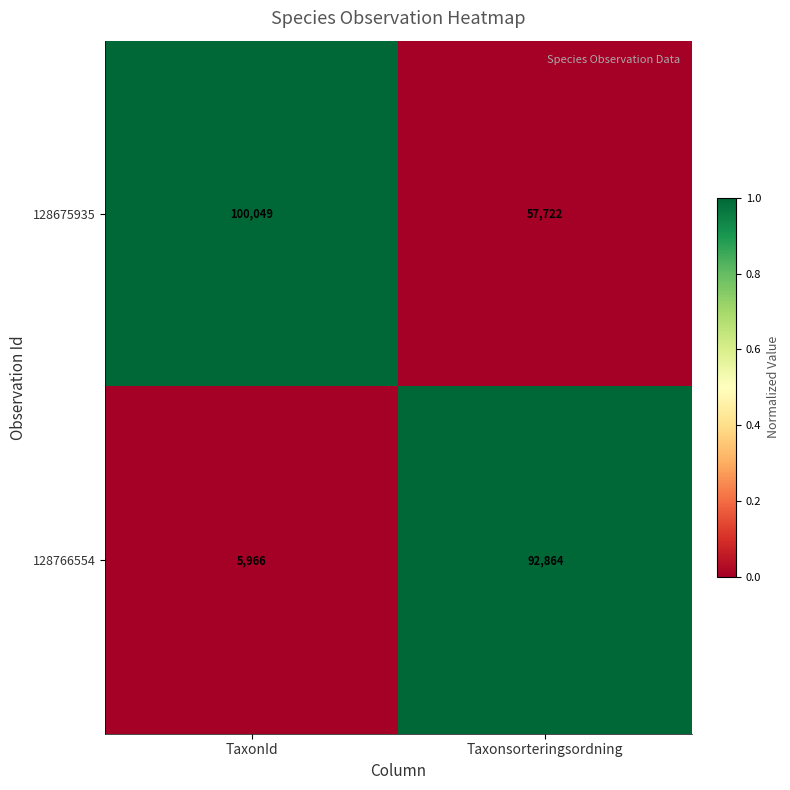

Rank the series at TaxonId from highest to lowest value.

128675935, 128766554